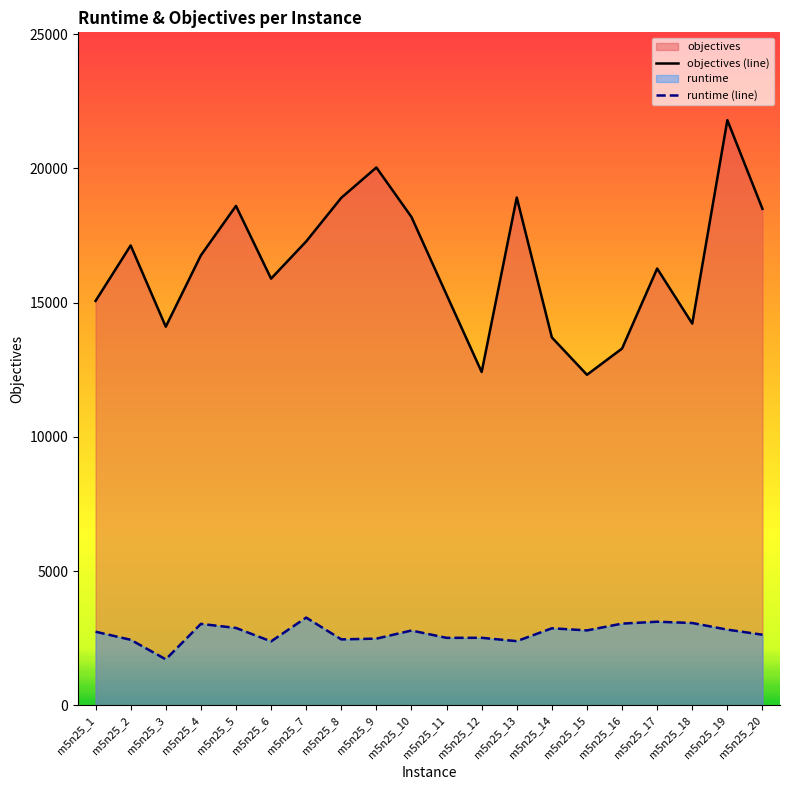

What is the minimum value for runtime (line)?

1715.0